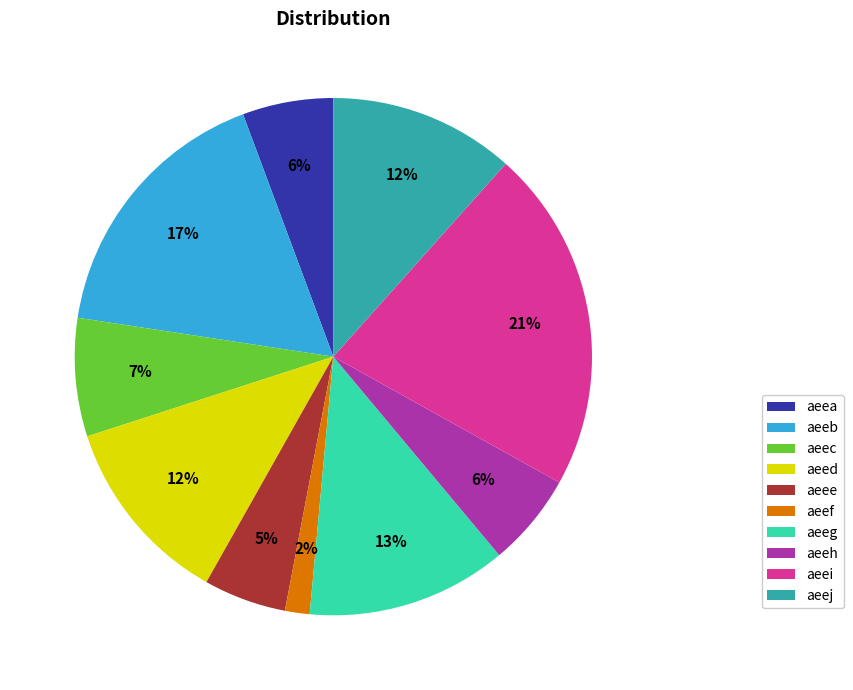

How many segments does this pie chart have?

10